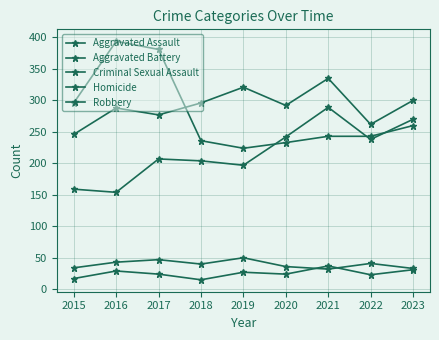

Is this an area chart (filled region under the line)?

No